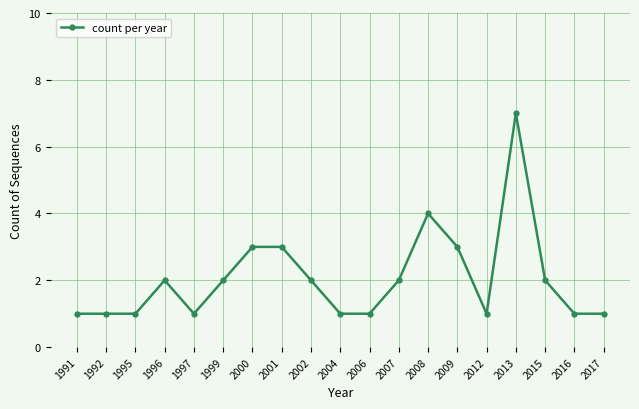

What is the difference between the values at 1997 and 2000?

2